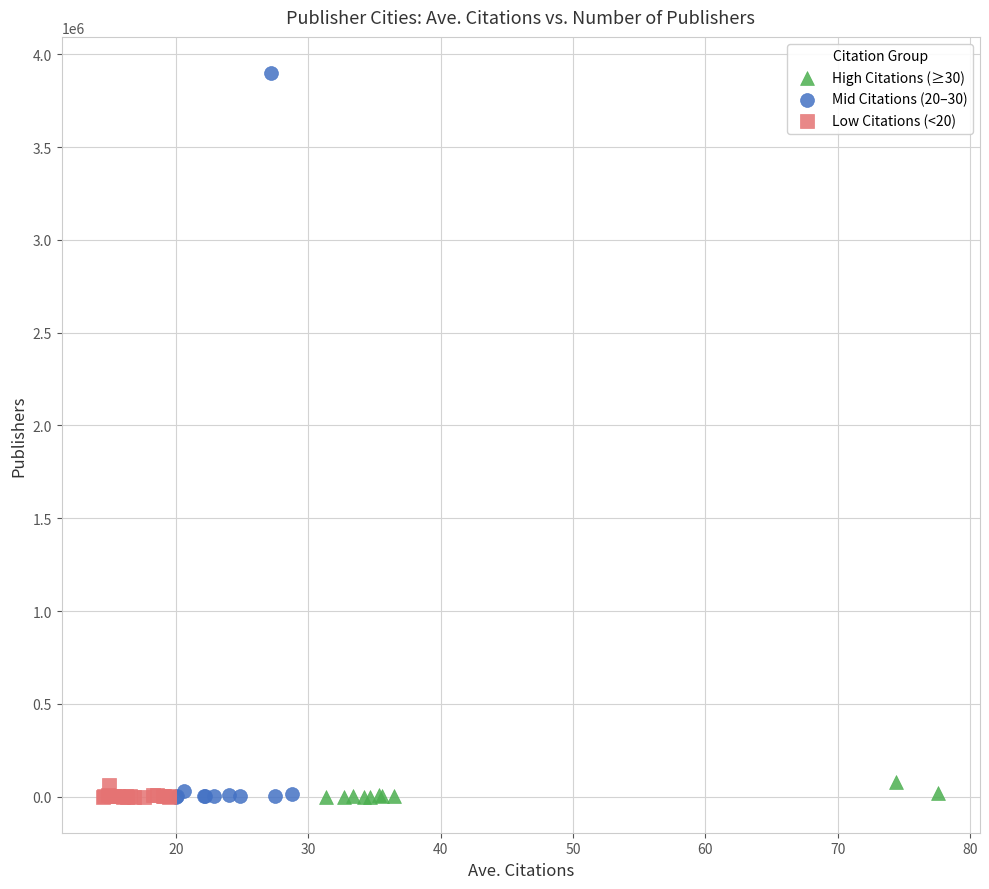

What are all the series names shown in the legend?

High Citations (≥30), Mid Citations (20–30), Low Citations (<20)